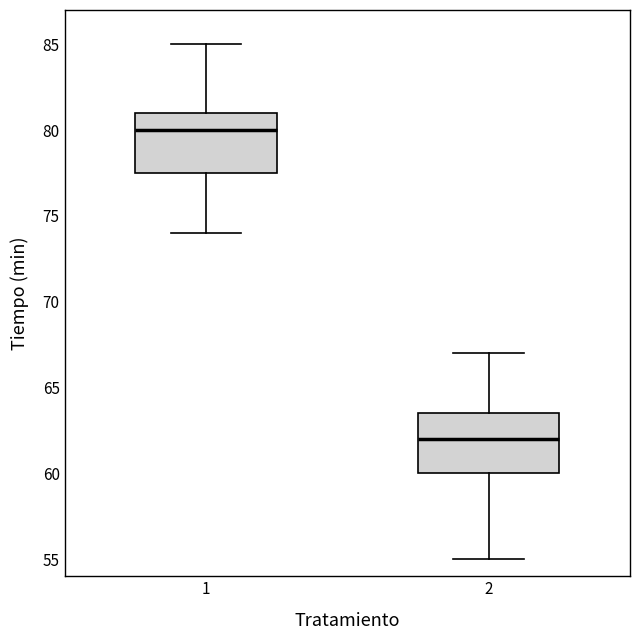

Which box's median line is the highest?

1